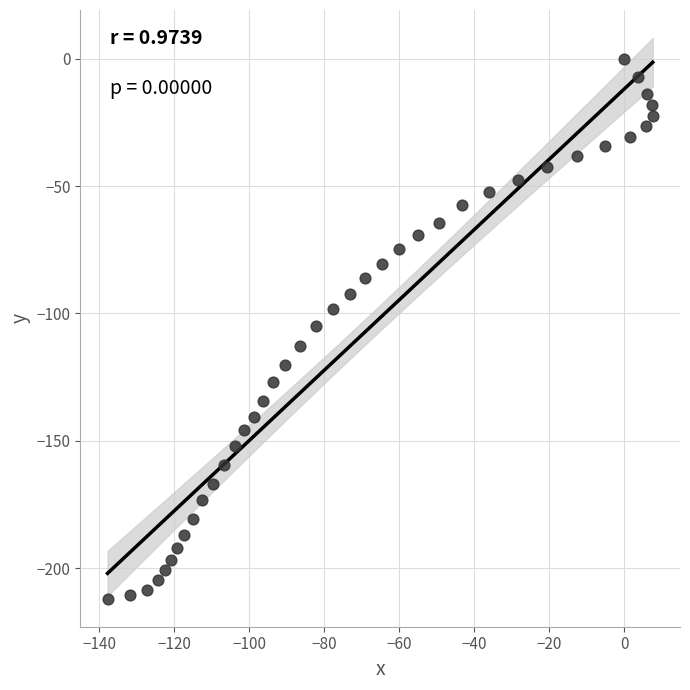

What is the range of X values (max minus min)?

145.4